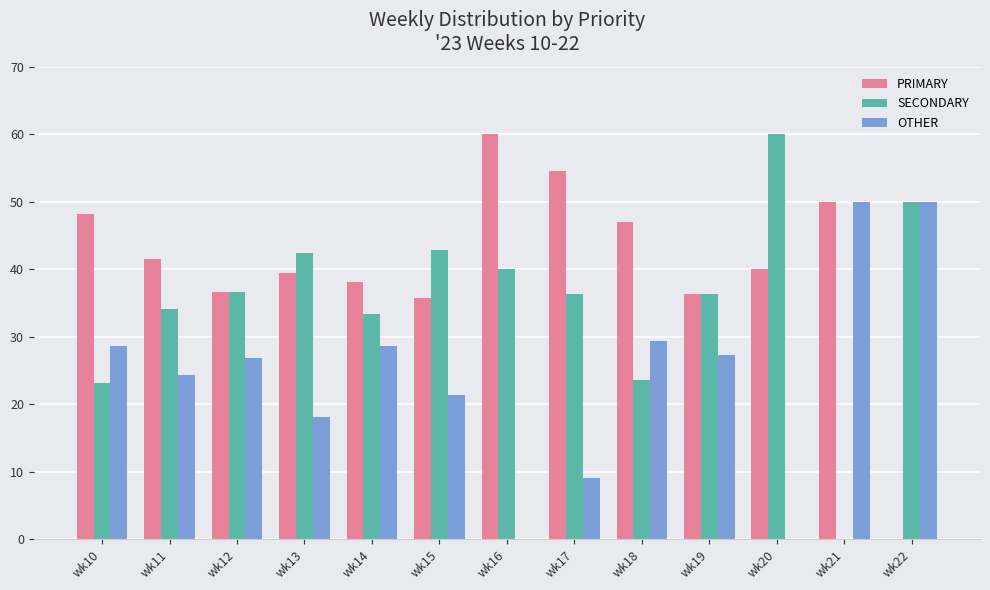

Where is PRIMARY nearest to the value 30?

wk15